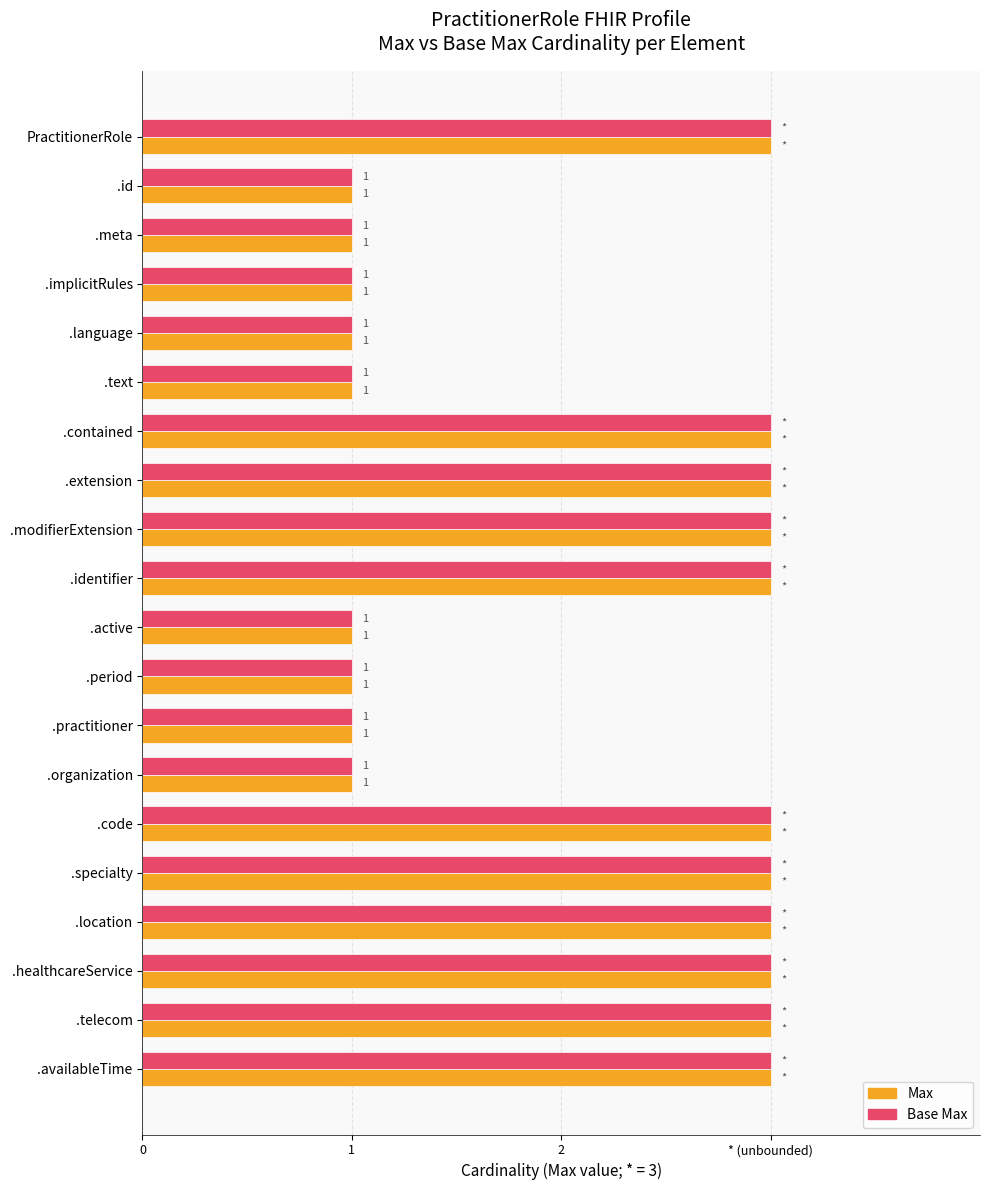

What are all the series names shown in the legend?

Max, Base Max